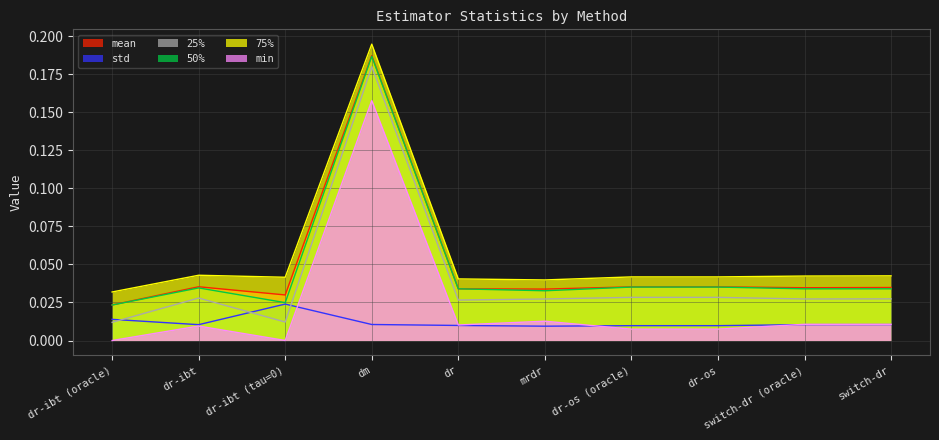

True or false: 75% has more than 2 interior local peaks.

False